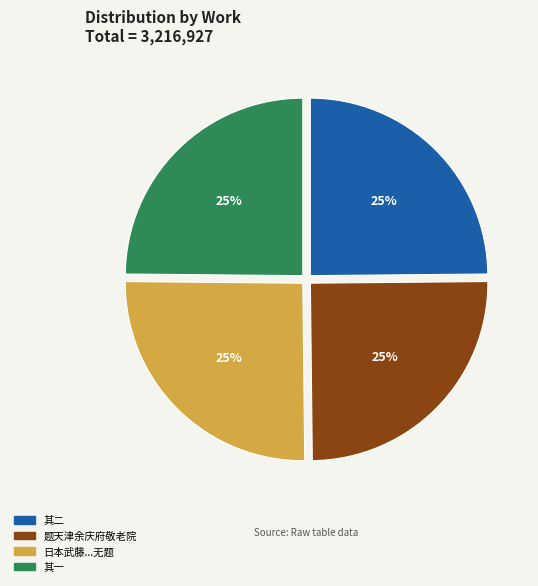

Is there any slice that represents more than half of the pie?

No